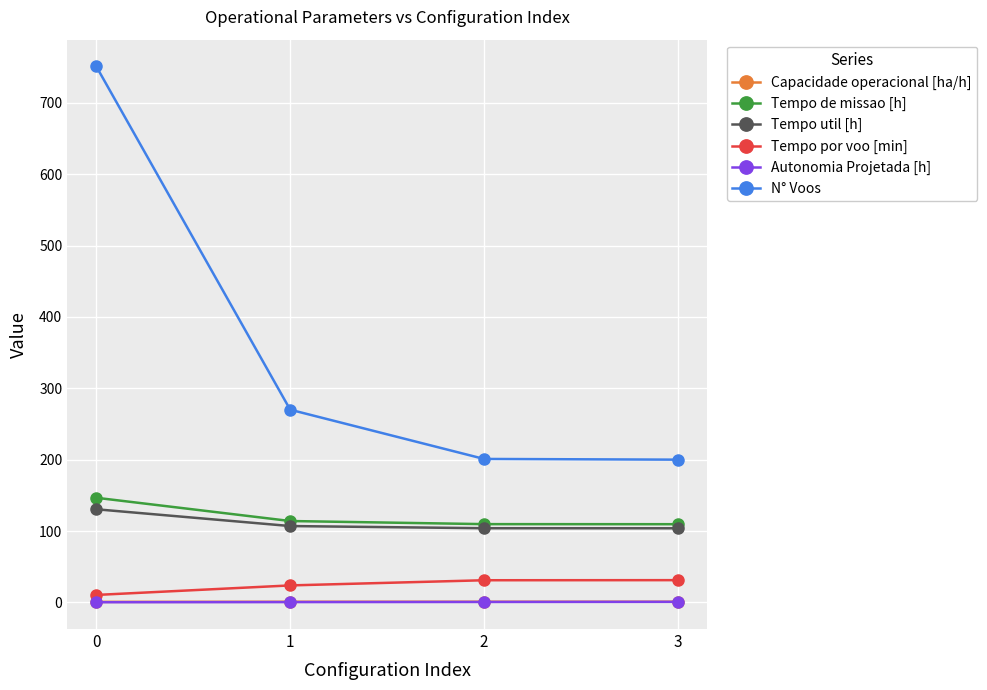

How many values in the Tempo por voo [min] series are below 31?

2